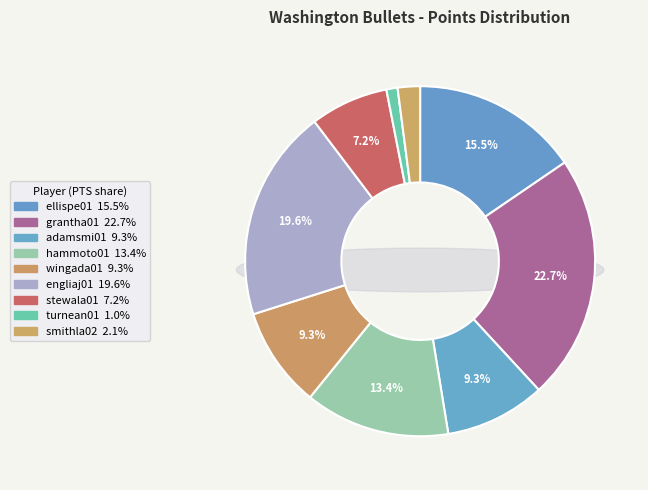

Combined, what portion of the pie is grantha01 and stewala01?

29.9%